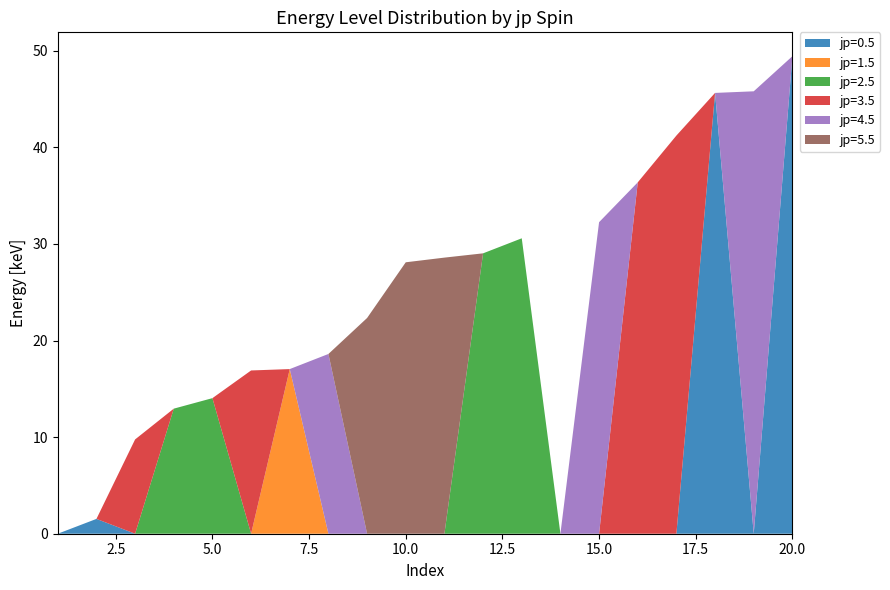

What are all the series names shown in the legend?

jp=0.5, jp=1.5, jp=2.5, jp=3.5, jp=4.5, jp=5.5